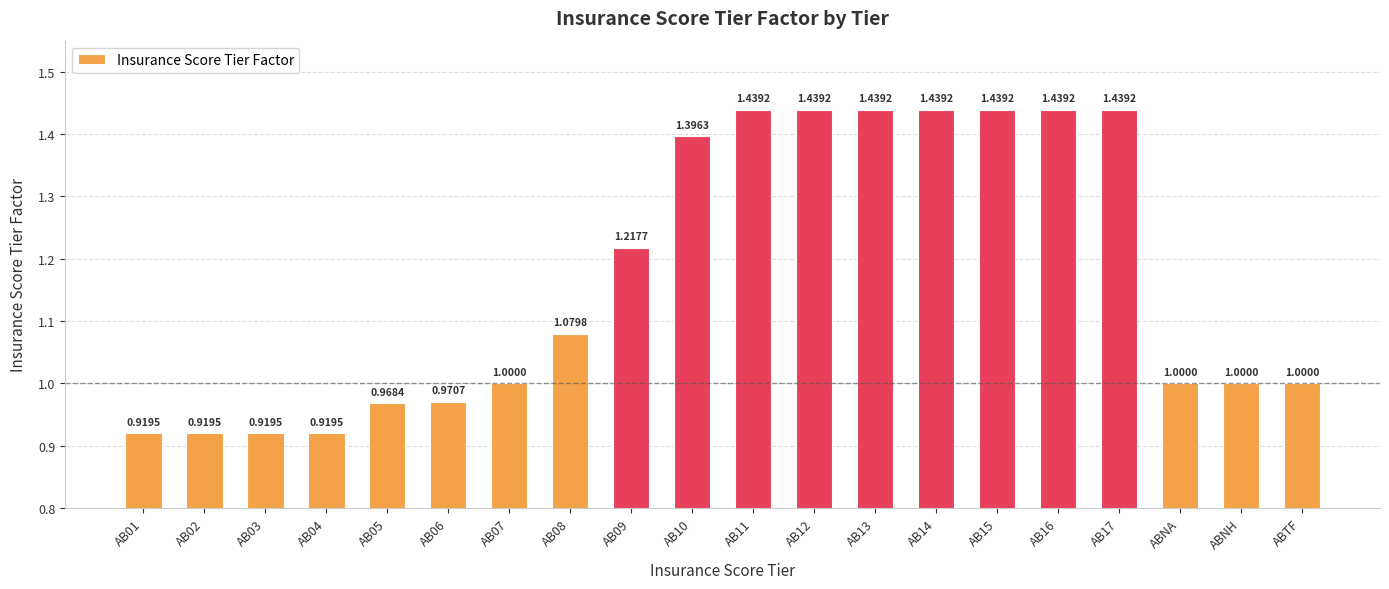

What is the value of the 19th bar from the left?

1.0